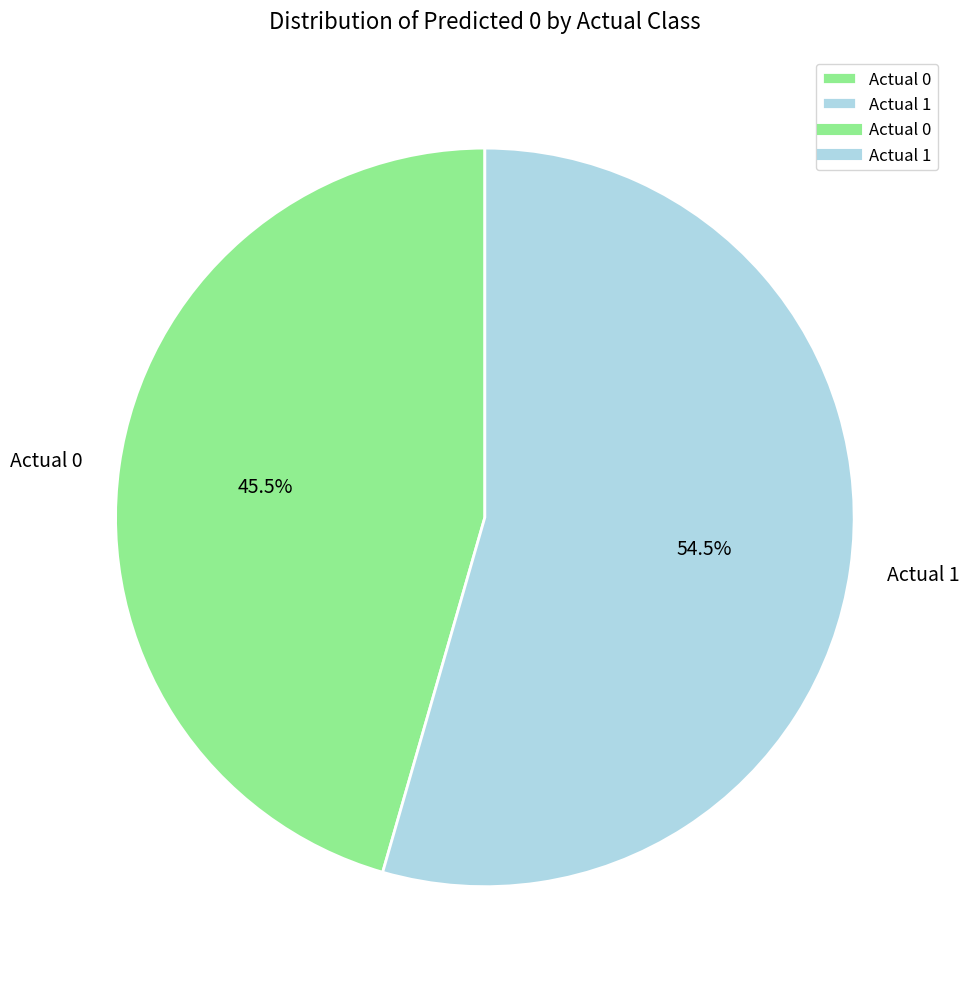

Do Actual 0 and Actual 1 together represent more than half of the pie?

Yes